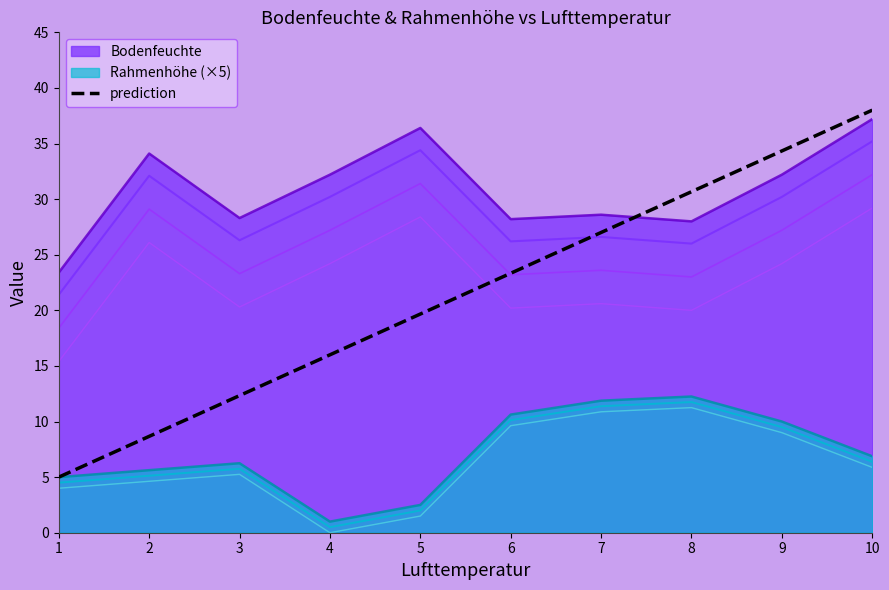

How many values are below 23?

5